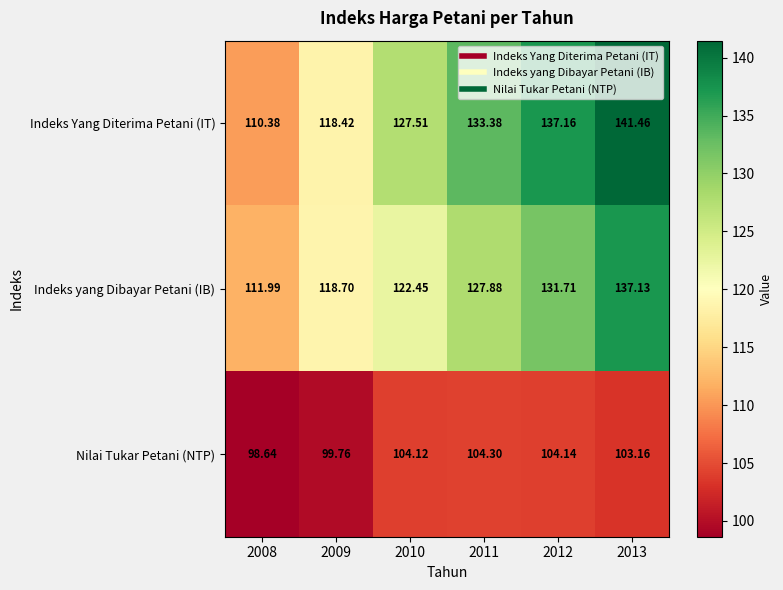

Which series has the largest total across all categories?

Indeks Yang Diterima Petani (IT)